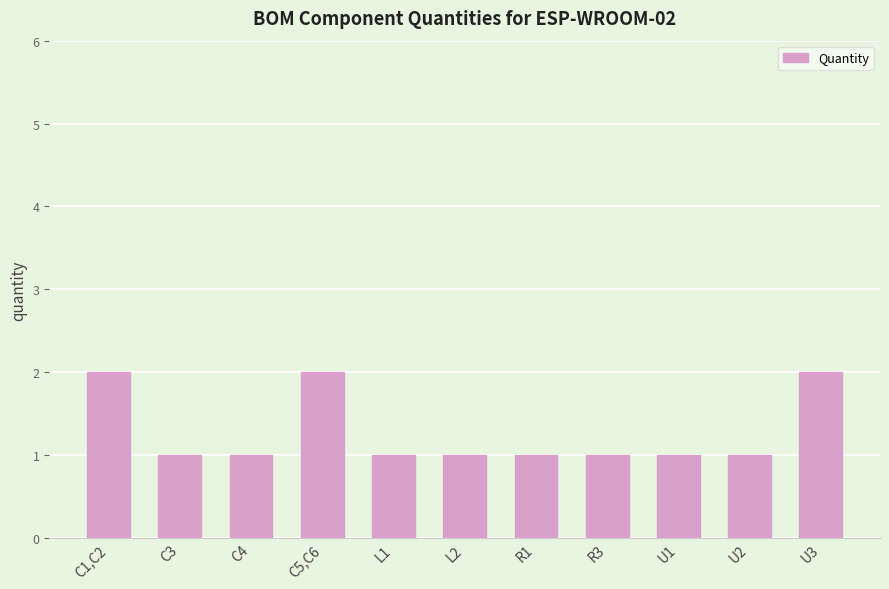

Is it true that the value at L2 is 1?

True